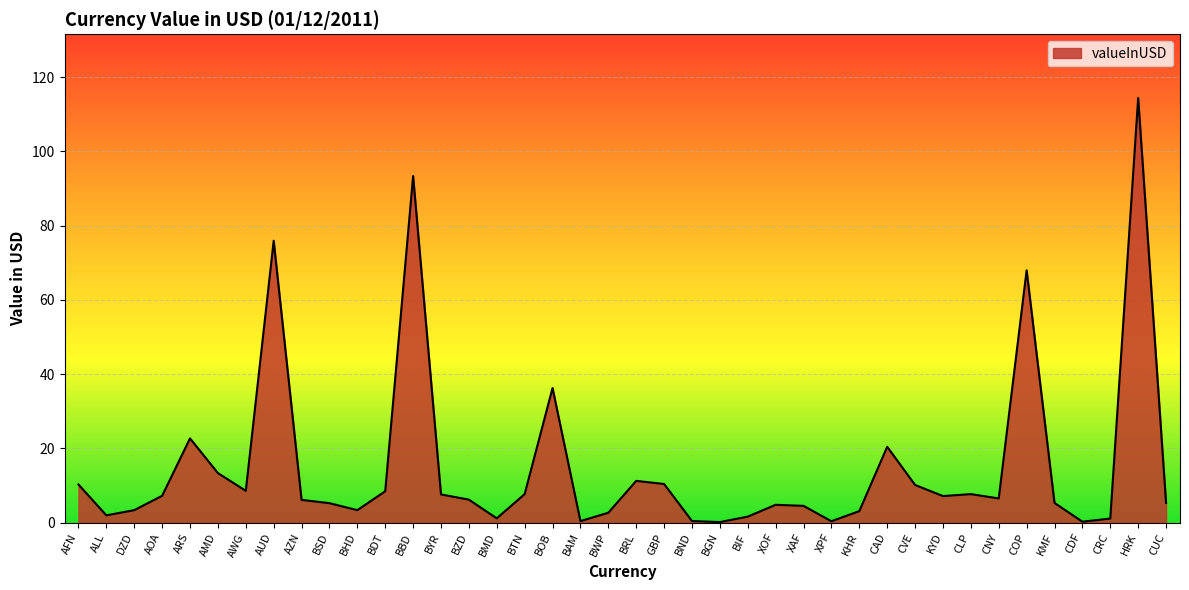

What is the ratio of the value at AOA to the value at DZD?

2.2